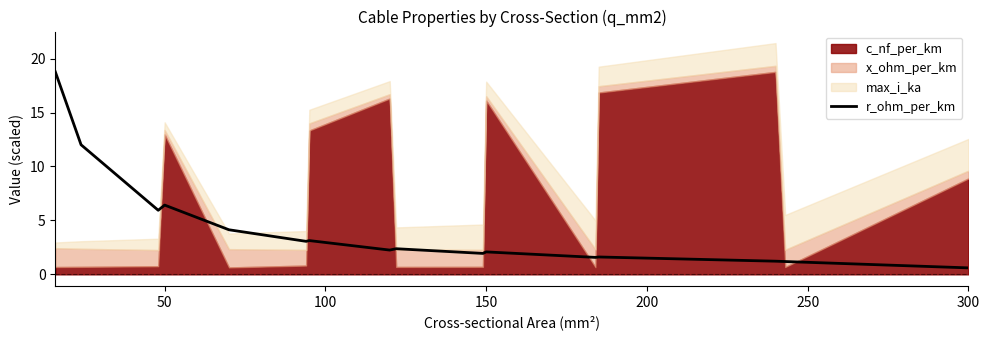

How many data points are above 2?

10